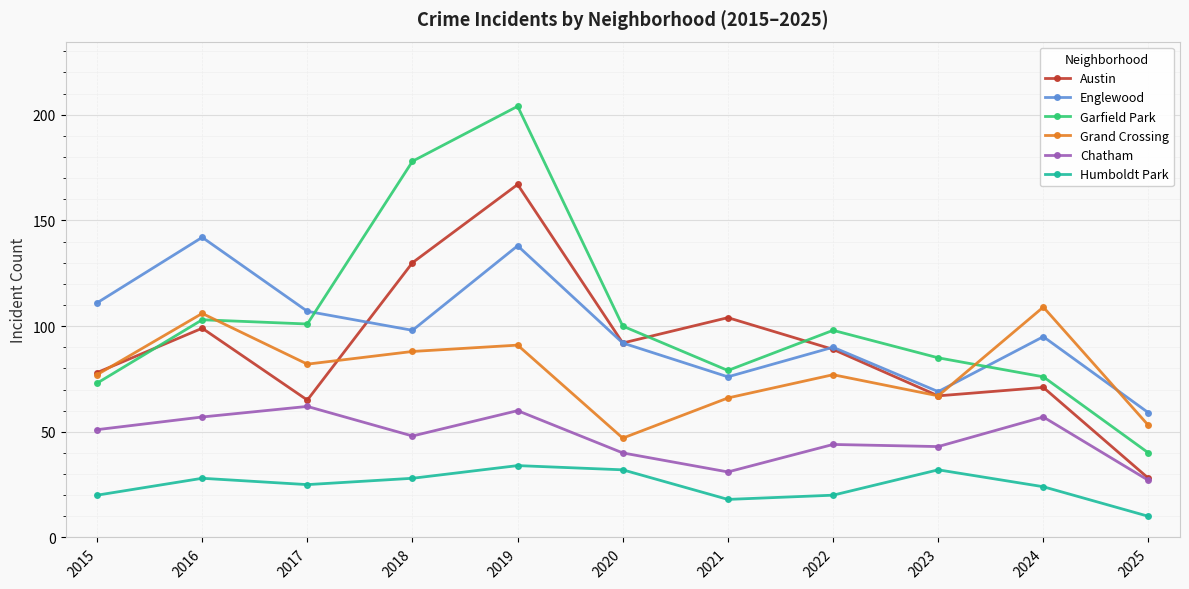

How many data points in Chatham are less than 48?

5